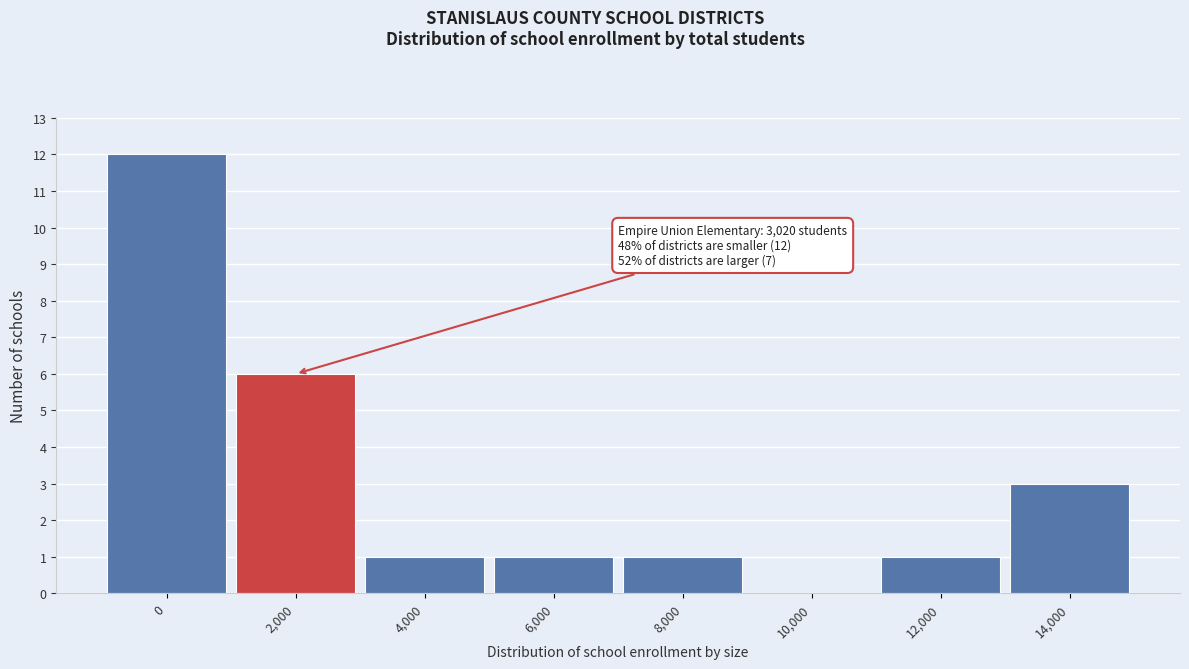

Reading left to right, what are all the values shown in this chart?

0=12	2,000=6	4,000=1	6,000=1	8,000=1	10,000=0	12,000=1	14,000=3